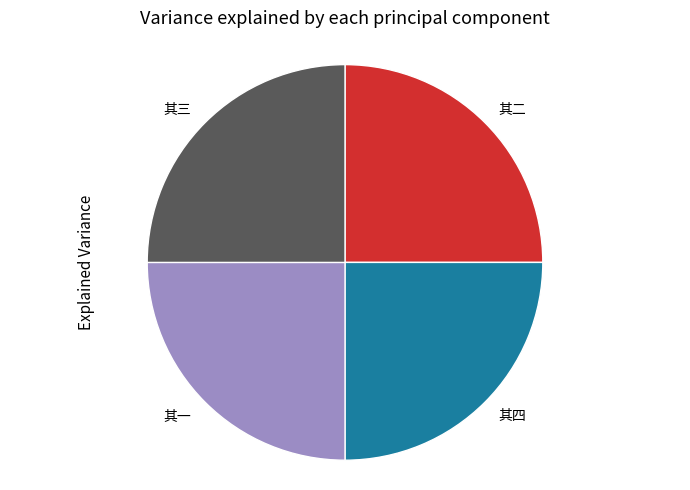

Does any single category account for the majority?

No